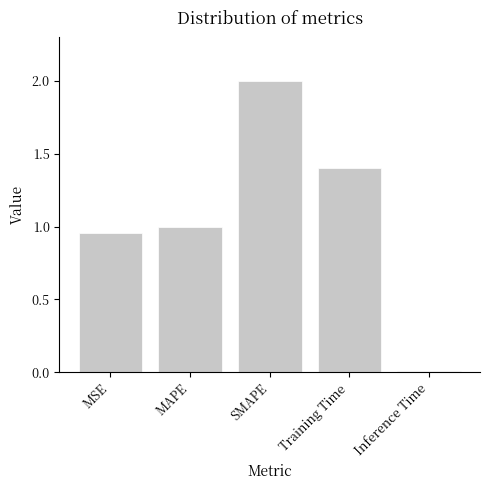

What is the approximate value at Training Time?

1.4